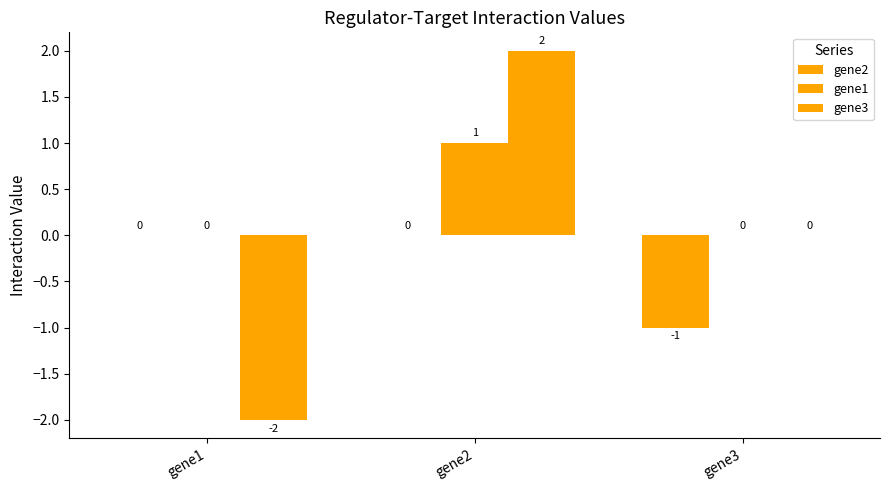

How many groups of bars are there?

3